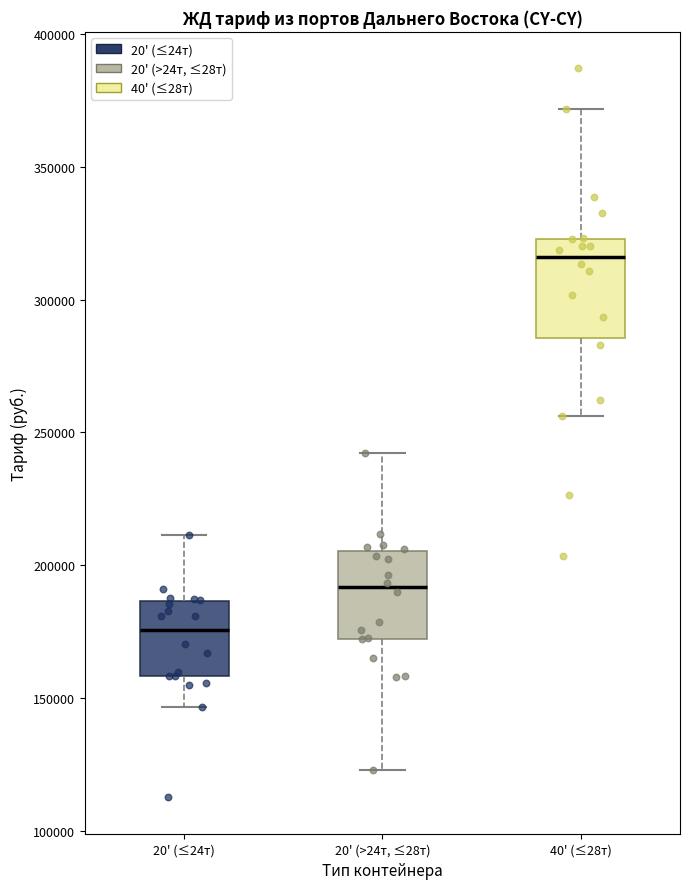

Reading left to right, transcribe this box plot: for each box, give where its median line is, the range the box spans, and where its two whiskers end, as read against the y-axis. The values are not printed on the chart, so give them approximately, as read against the axis.

20' (≤24т): median 175000, box 160000 to 185000, whiskers 145000 to 210000
20' (>24т, ≤28т): median 190000, box 170000 to 205000, whiskers 125000 to 240000
40' (≤28т): median 315000, box 285000 to 325000, whiskers 255000 to 370000